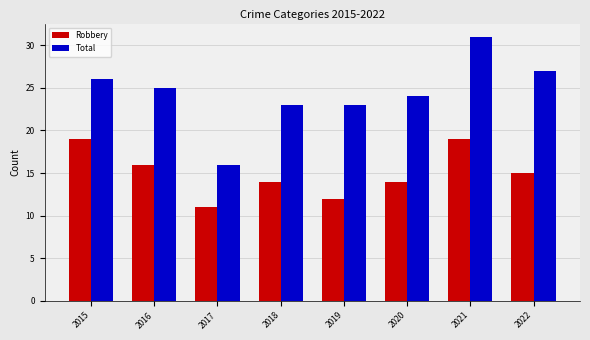

Which series has the widest spread of values?

Total